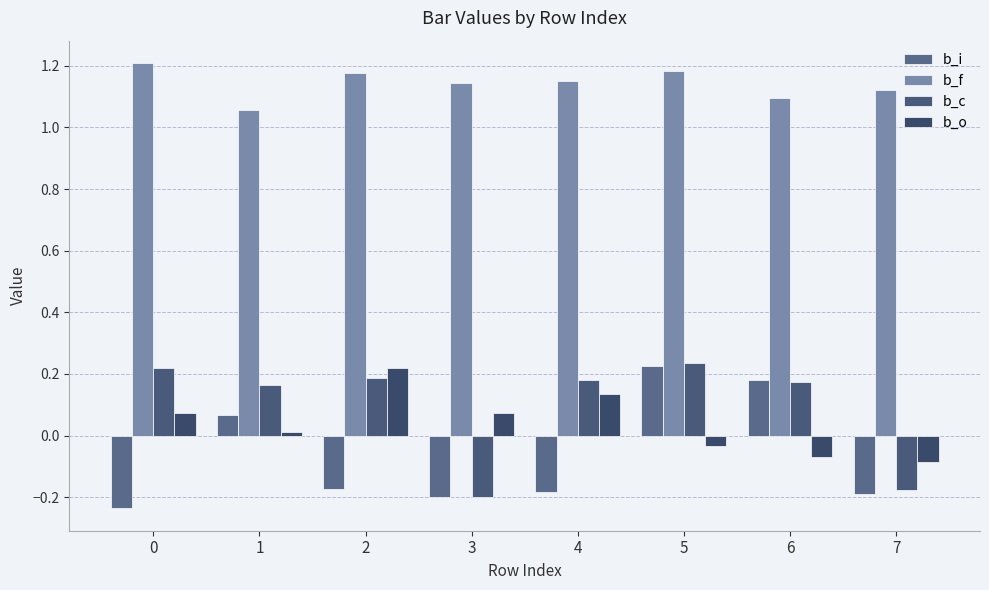

Reading left to right, what are all the values shown in this chart?

b_i: -0.2	0.1	-0.2	-0.2	-0.2	0.2	0.2	-0.2
b_f: 1.2	1.1	1.2	1.1	1.2	1.2	1.1	1.1
b_c: 0.2	0.2	0.2	-0.2	0.2	0.2	0.2	-0.2
b_o: 0.1	0.0	0.2	0.1	0.1	-0.0	-0.1	-0.1